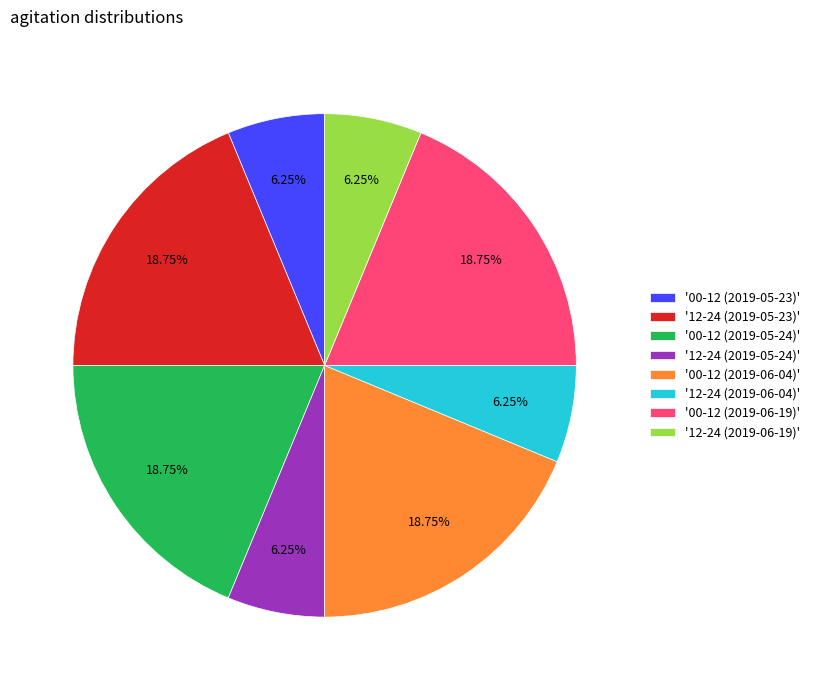

Is there any slice that represents more than half of the pie?

No